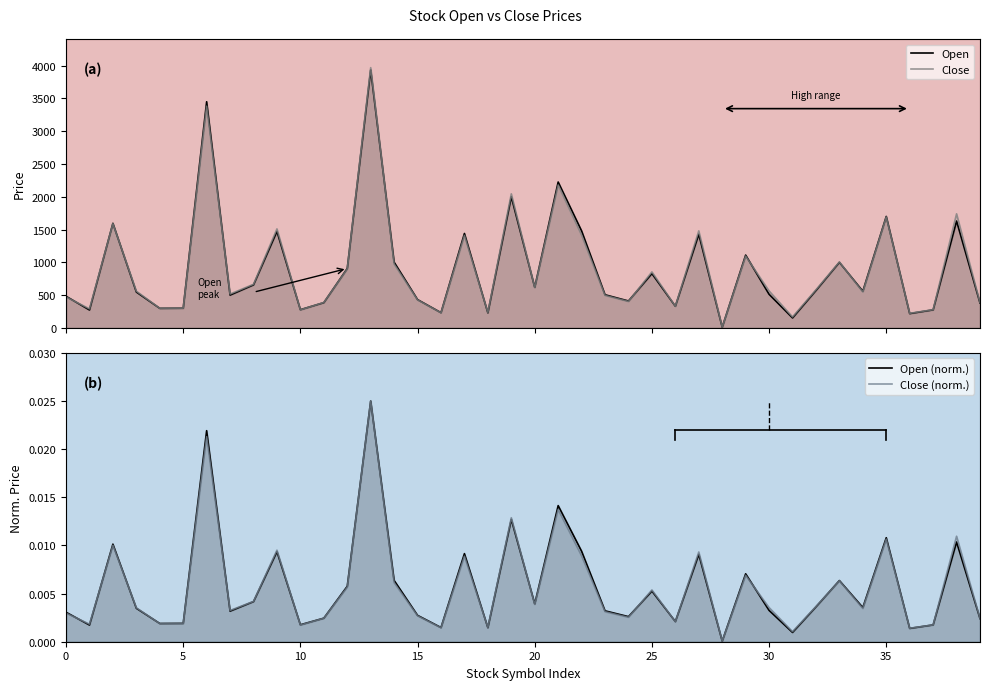

What is the maximum value shown in the chart?

3970.0